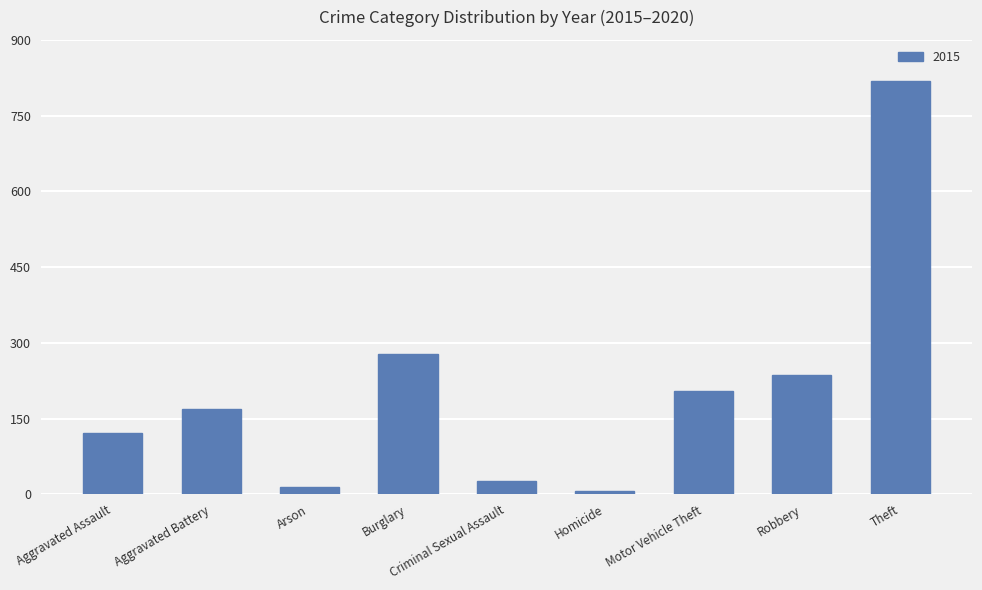

Which category has the highest value across all series?

Theft